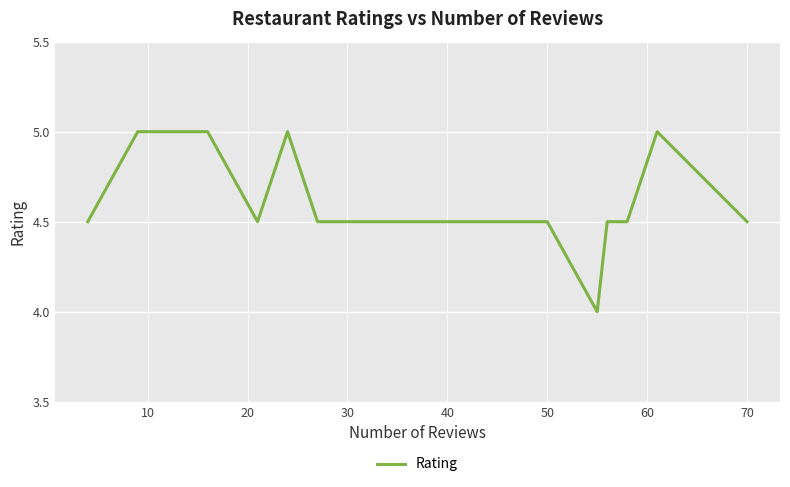

What is the difference between the maximum and minimum values?

1.0